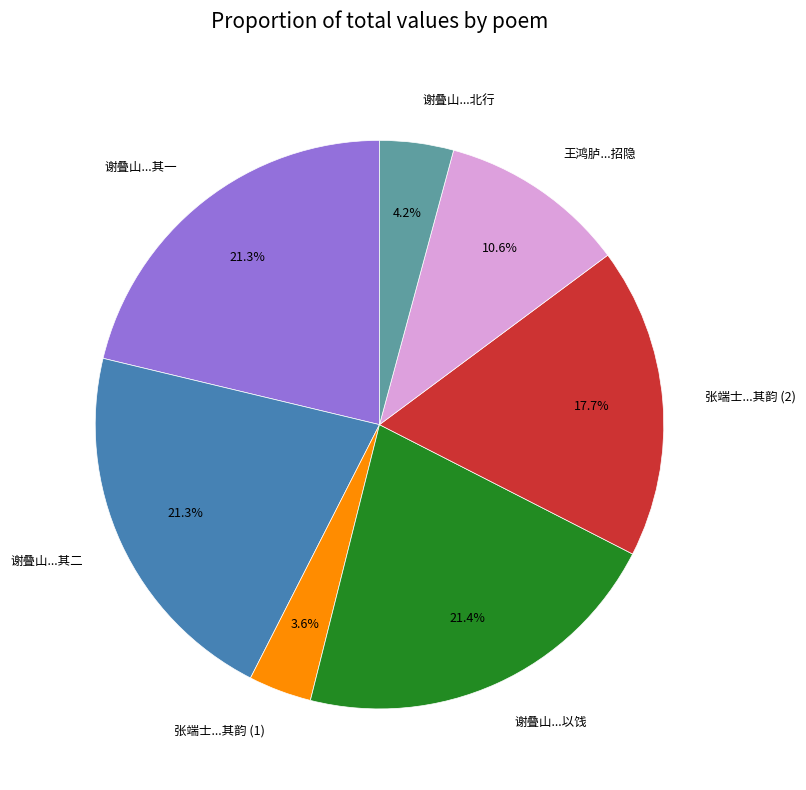

What is the ratio of the value at 张端士...其韵 (2) to the value at 谢叠山...其一?

0.8